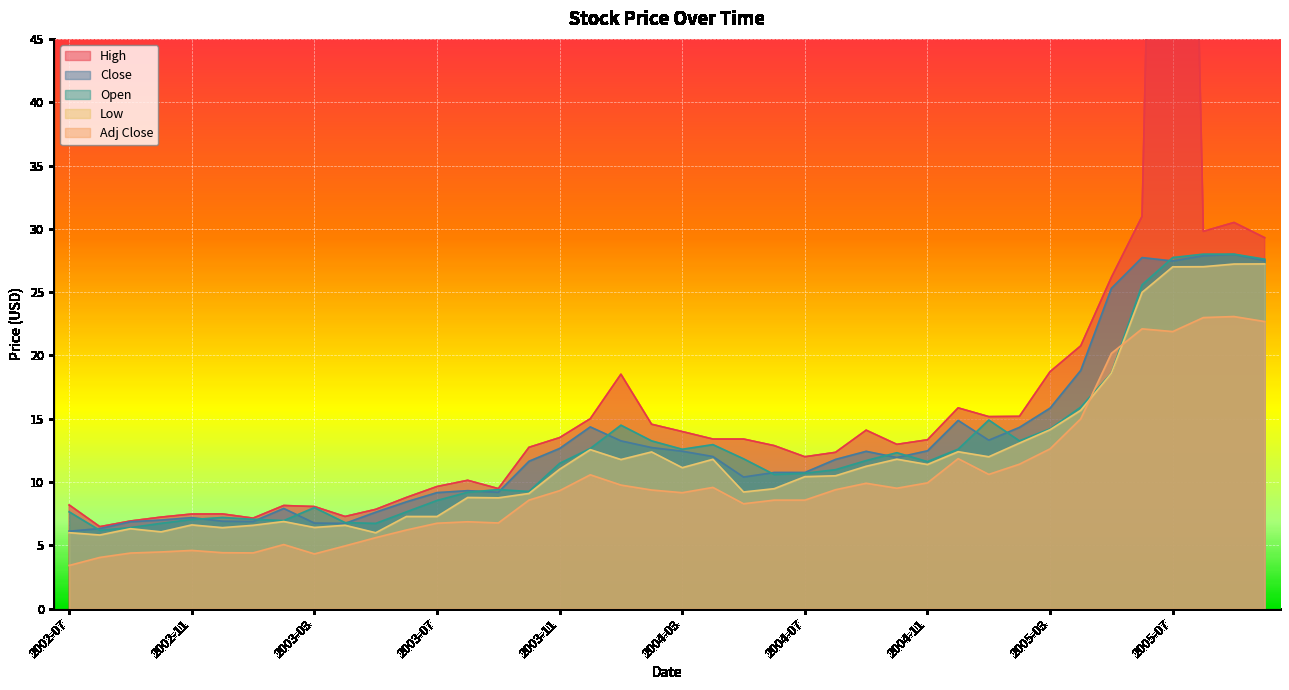

True or false: High and Adj Close intersect in this chart.

False